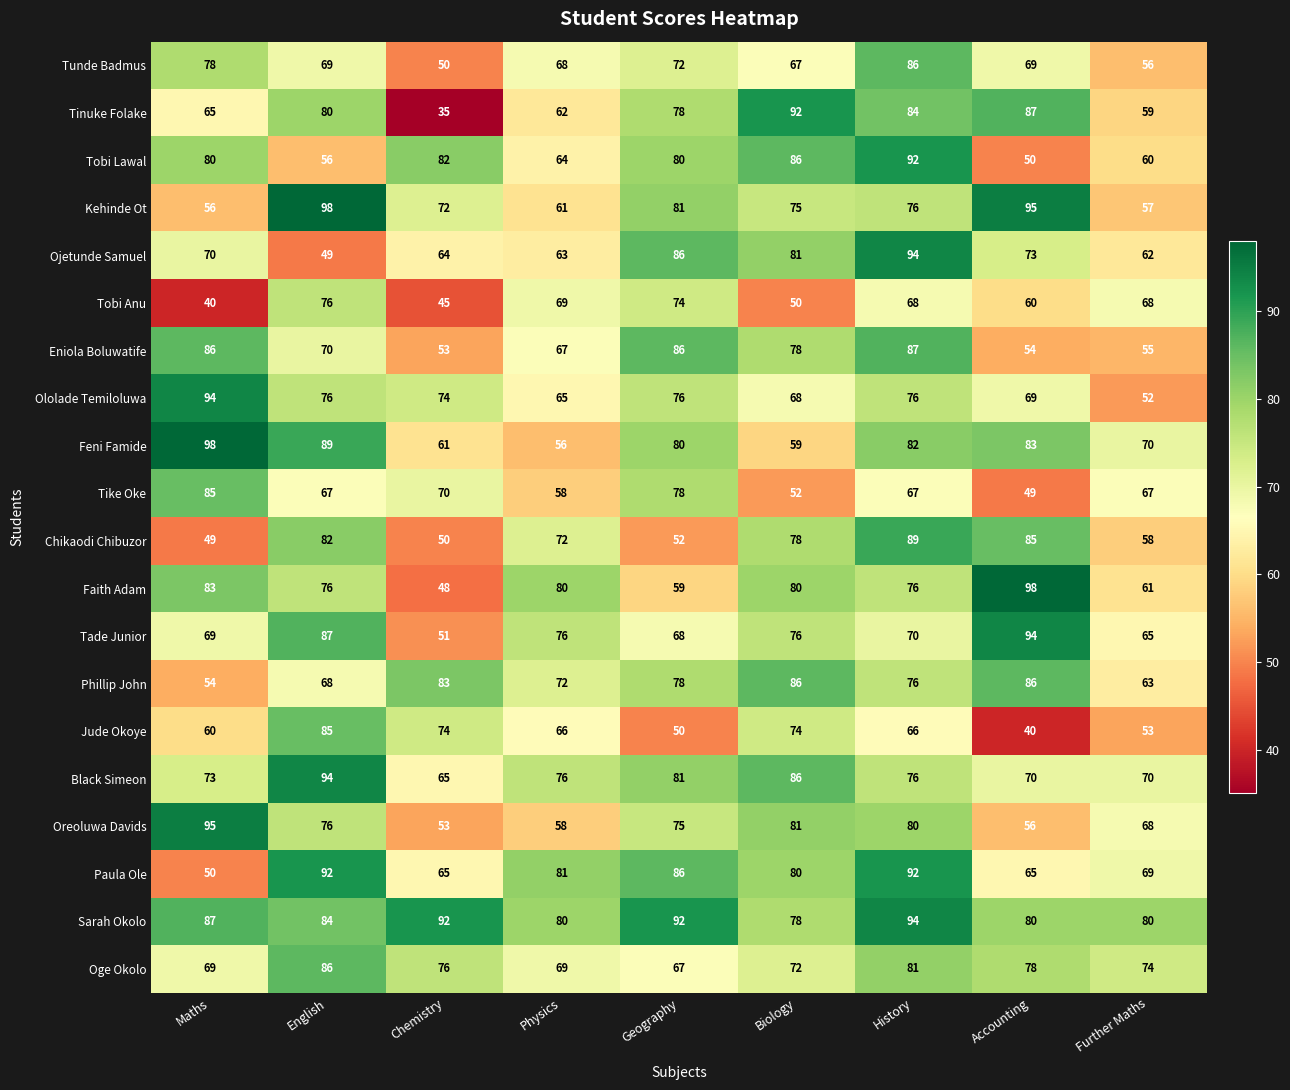

How many data points does each series have?

9